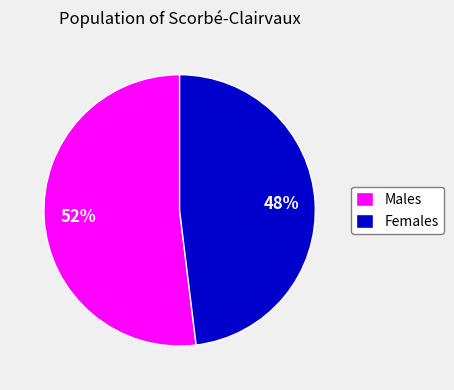

Do Males and Females together represent more than half of the pie?

Yes